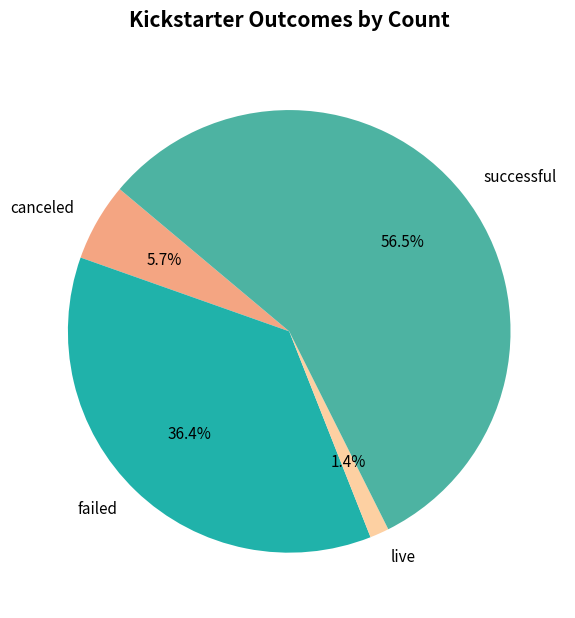

Rank the categories by value from highest to lowest.

successful, failed, canceled, live